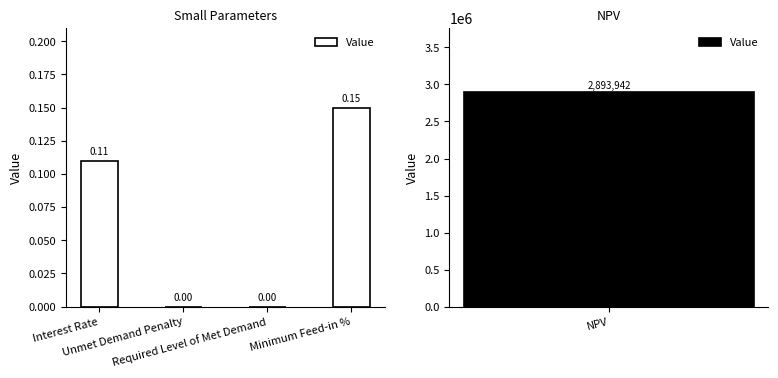

Are the bars grouped side by side (vs. stacked)?

No